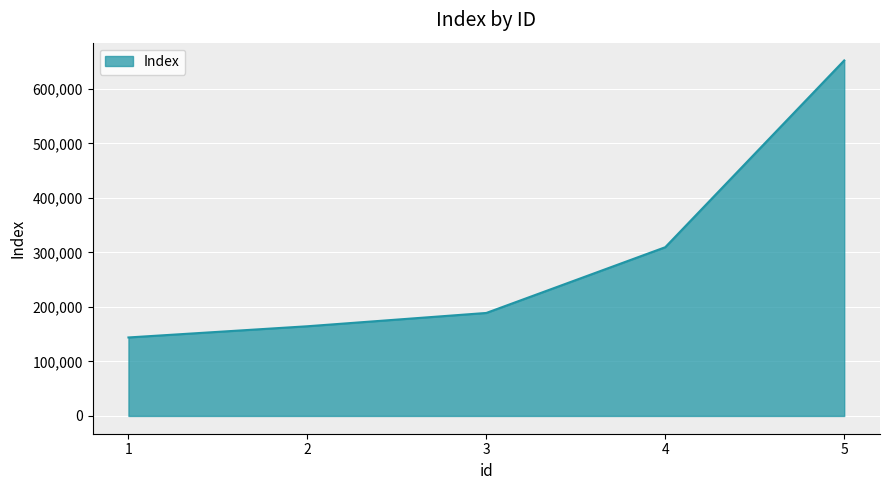

What is the greatest value displayed?

652050